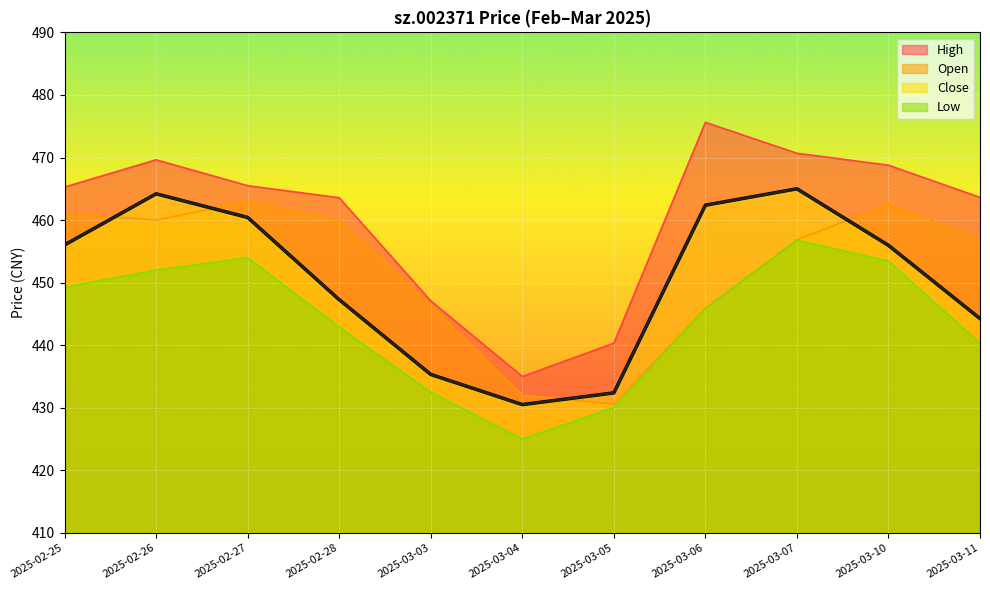

Reading left to right, transcribe all the data shown in this chart.

open: 2025-02-25=461.1	2025-02-26=460.0	2025-02-27=463.0	2025-02-28=459.9	2025-03-03=446.3	2025-03-04=432.0	2025-03-05=430.6	2025-03-06=445.9	2025-03-07=456.9	2025-03-10=462.5	2025-03-11=457.0
high: 2025-02-25=465.3	2025-02-26=469.6	2025-02-27=465.5	2025-02-28=463.6	2025-03-03=447.1	2025-03-04=435.0	2025-03-05=440.3	2025-03-06=475.6	2025-03-07=470.7	2025-03-10=468.8	2025-03-11=463.6
low: 2025-02-25=449.3	2025-02-26=452.0	2025-02-27=454.0	2025-02-28=442.9	2025-03-03=432.5	2025-03-04=425.0	2025-03-05=430.1	2025-03-06=445.9	2025-03-07=456.8	2025-03-10=453.4	2025-03-11=440.3
close: 2025-02-25=456.0	2025-02-26=464.2	2025-02-27=460.4	2025-02-28=447.3	2025-03-03=435.3	2025-03-04=430.5	2025-03-05=432.4	2025-03-06=462.4	2025-03-07=465.0	2025-03-10=456.0	2025-03-11=444.3